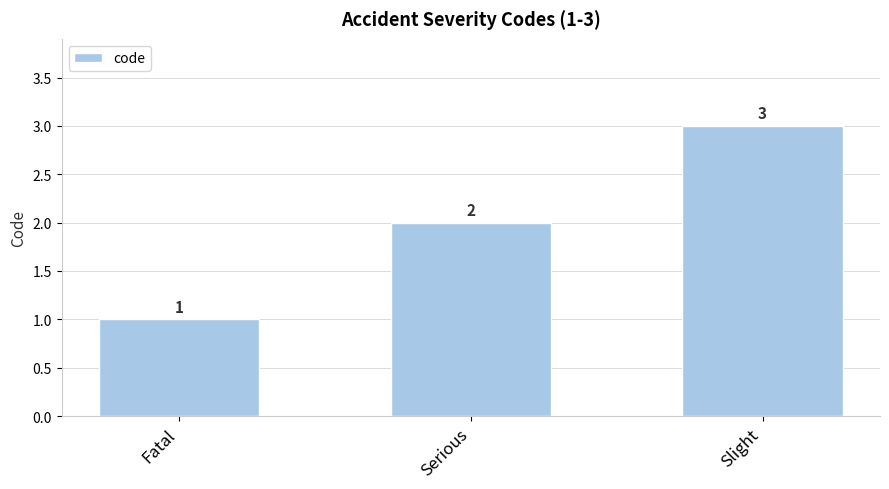

Which has a higher value, Slight or Serious?

Slight